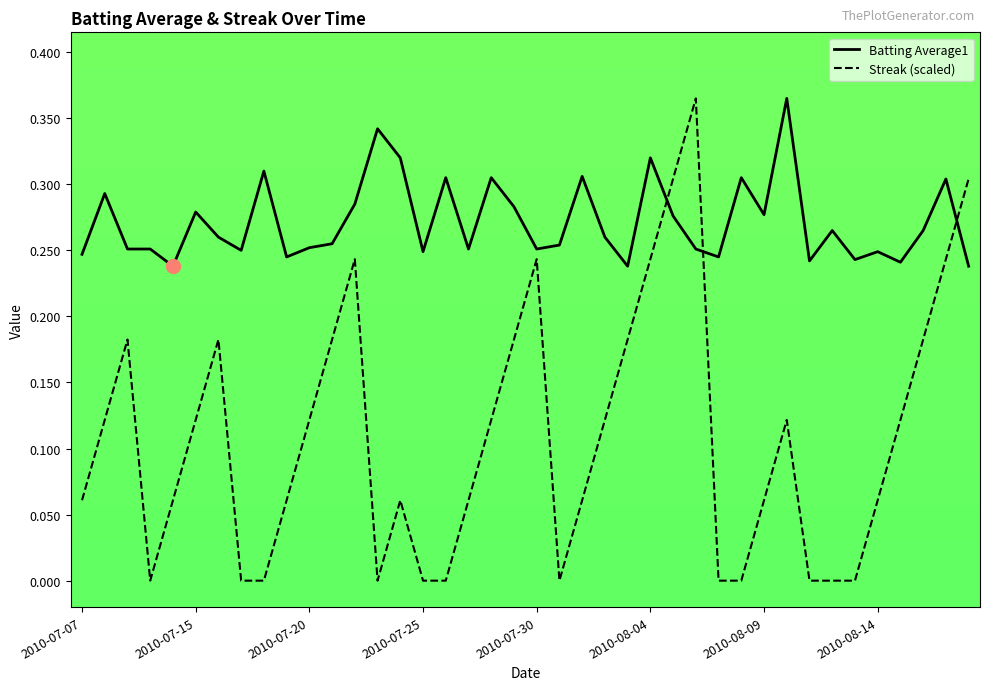

Rank the series by their average value, from highest to lowest.

Batting Average1, Streak (scaled)